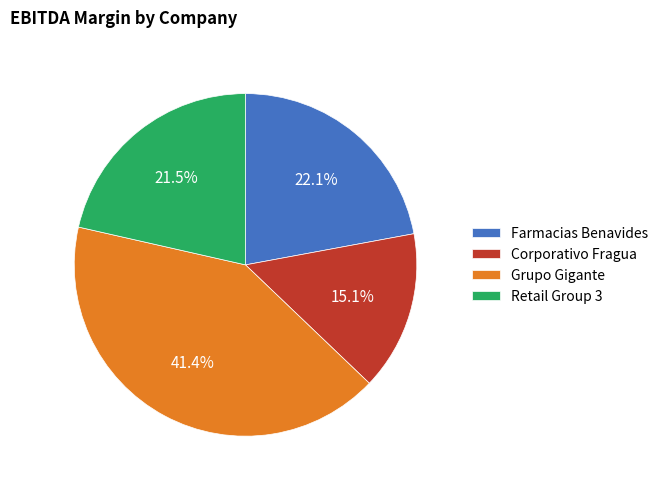

Is there any slice that represents more than half of the pie?

No